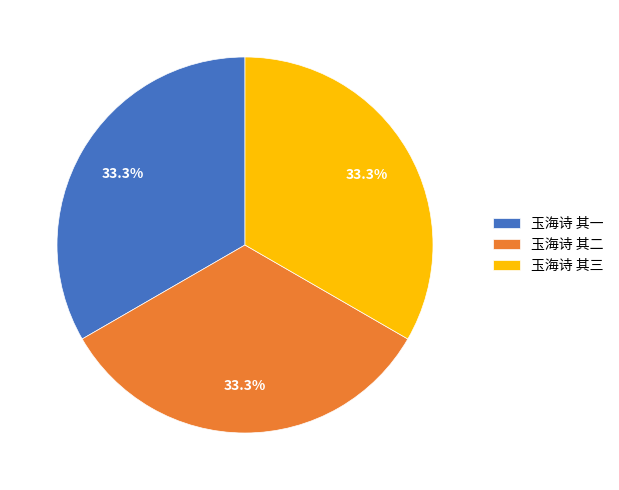

Is there any slice that represents more than half of the pie?

No